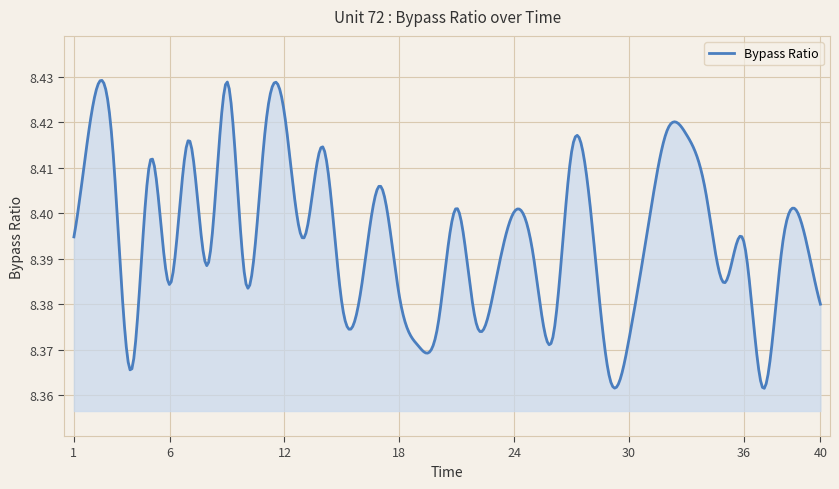

What is the difference between the maximum and minimum values?

0.1